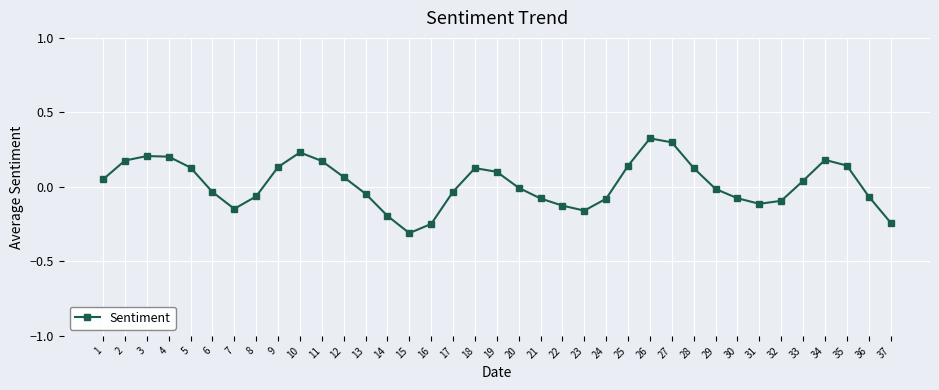

What is the smallest value displayed?

-0.3